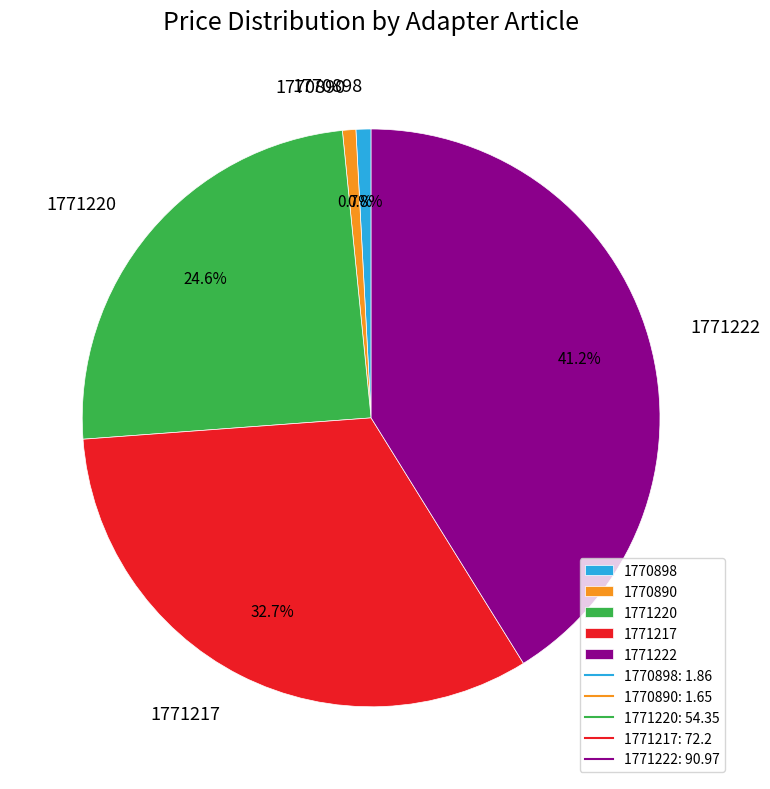

To the nearest percent, what is the combined percentage of 1771217 and 1771220?

57%